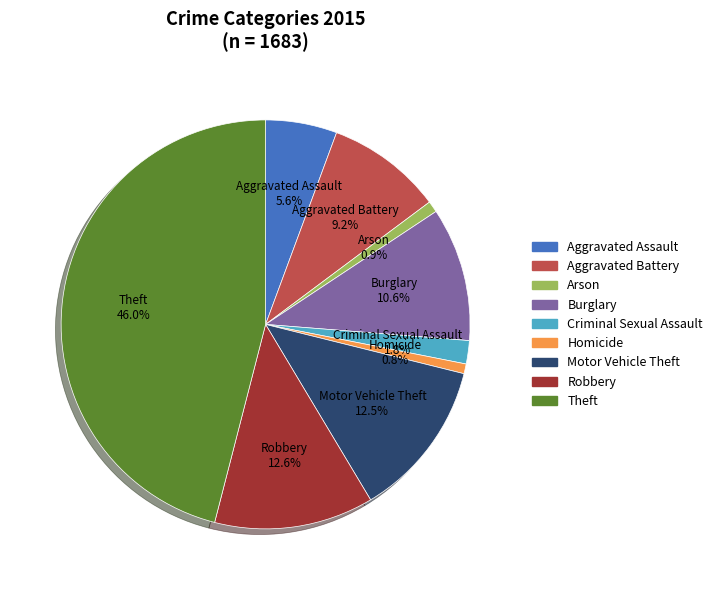

To the nearest percent, what percentage of the pie is Aggravated Battery?

9%